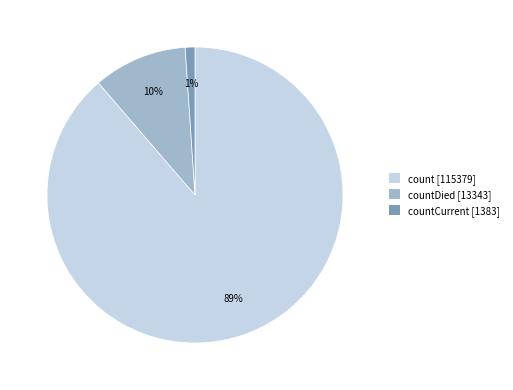

What is the smallest slice in the pie chart?

countCurrent [1383]